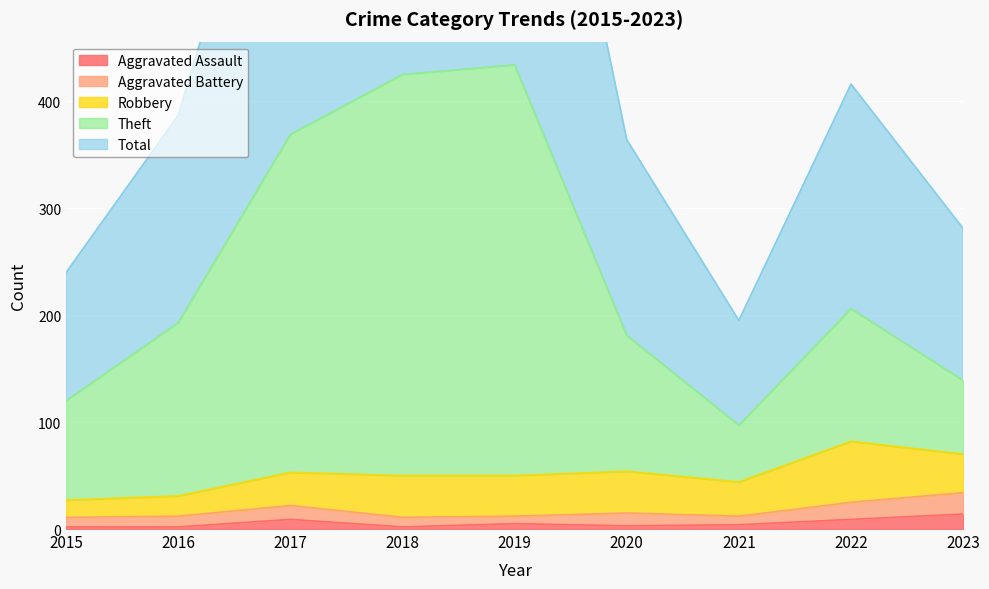

Is it true that Aggravated Assault equals 9 at 2022?

True